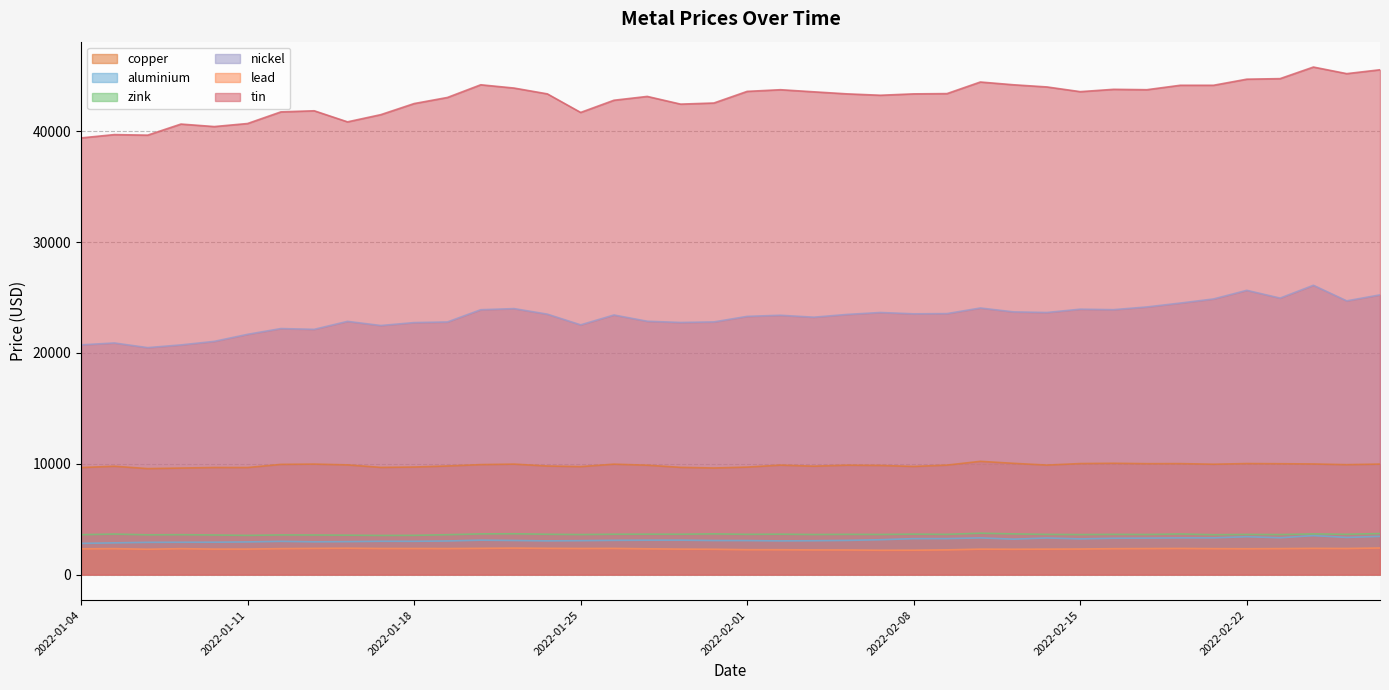

At which category is the sum across all series the highest?

2022-02-24